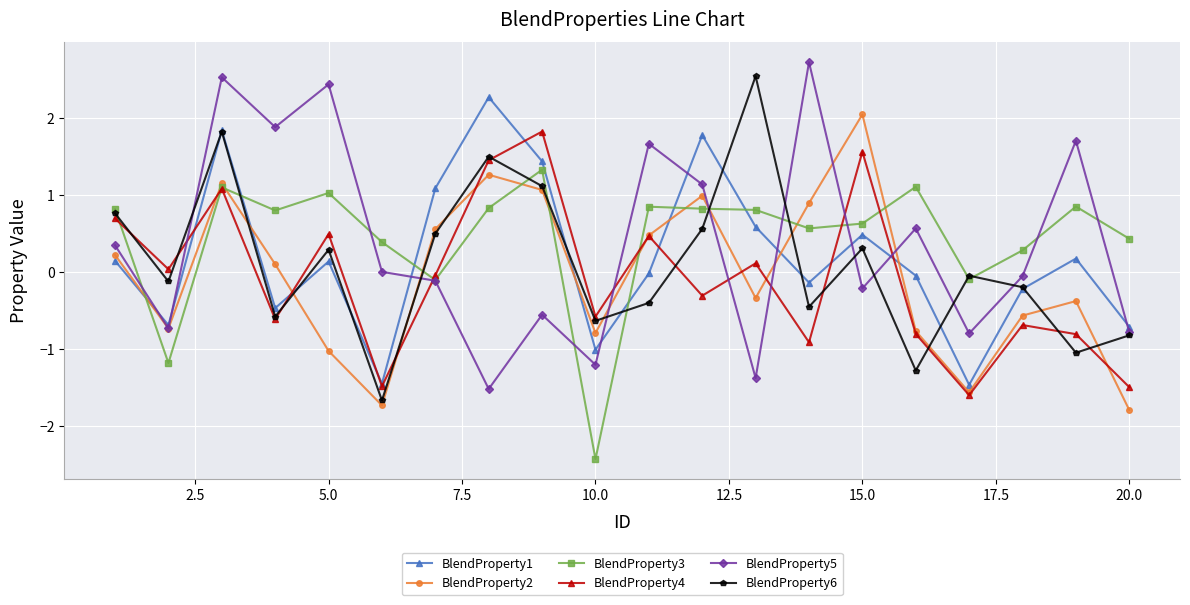

How many positive values does the BlendProperty3 series have?

16